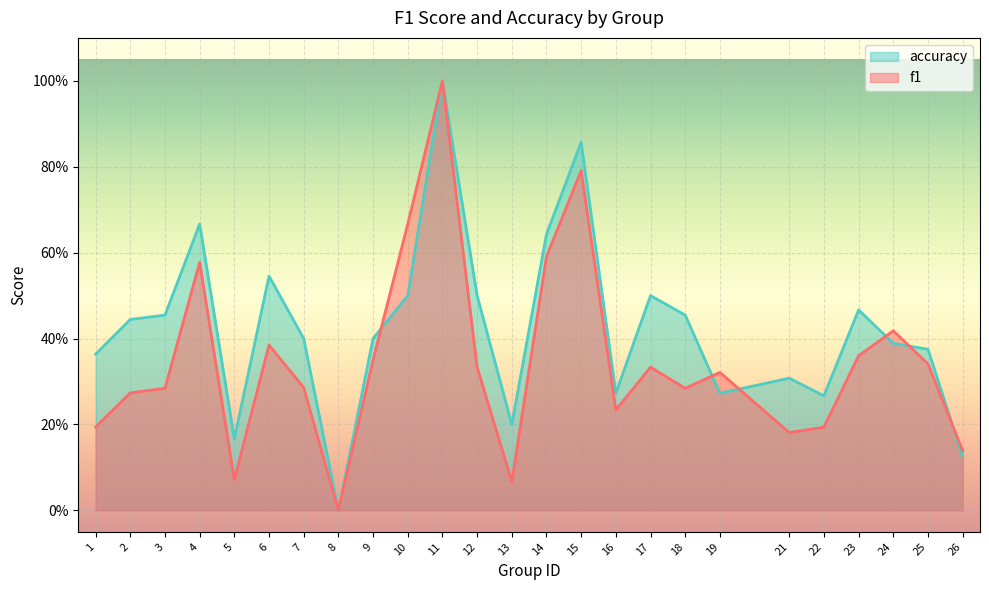

Rank the series by their average value, from highest to lowest.

accuracy, f1